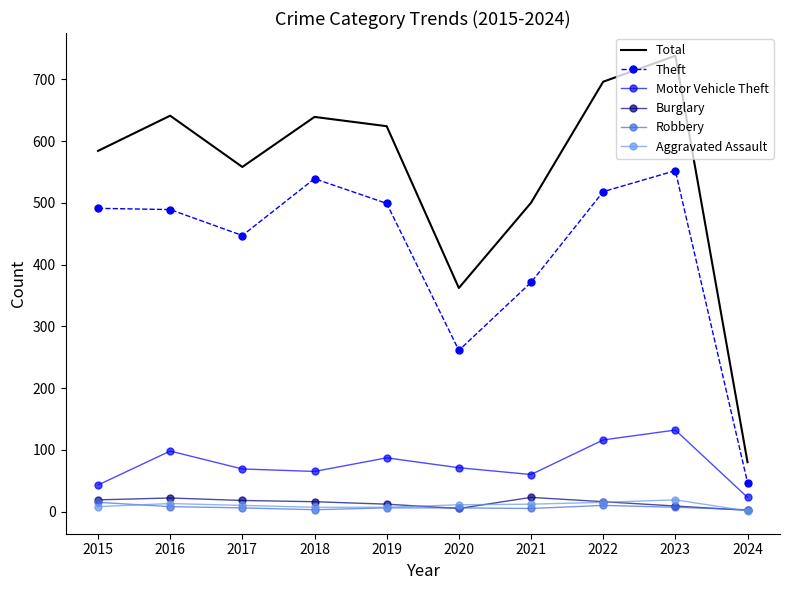

At which category is the sum across all series the highest?

2023